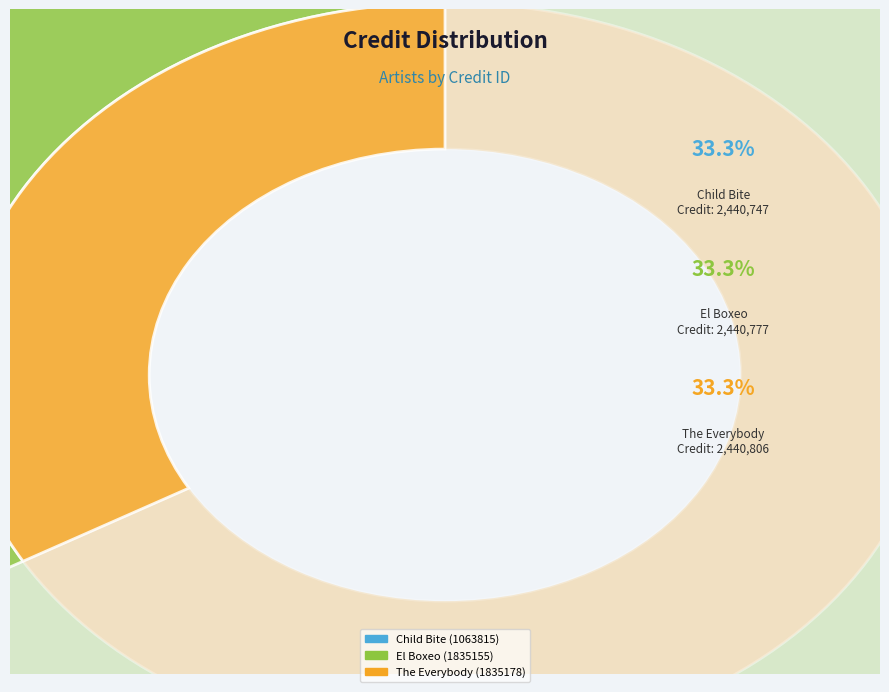

Count the number of slices in the pie.

3